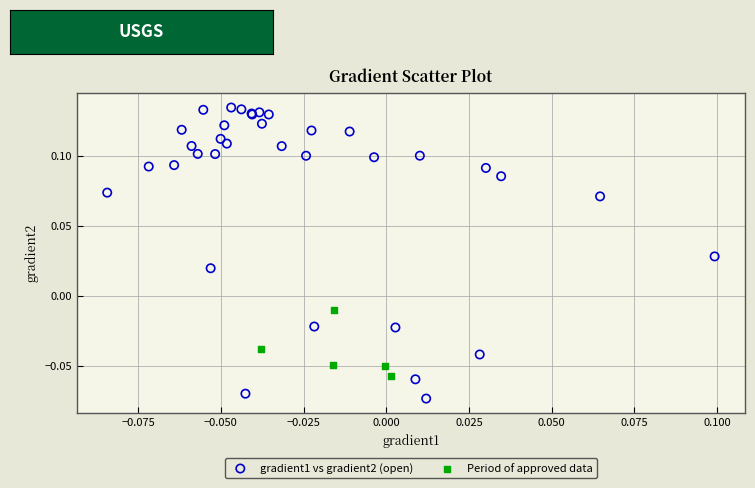

Which series has the widest spread of Y values?

gradient1 vs gradient2 (open)